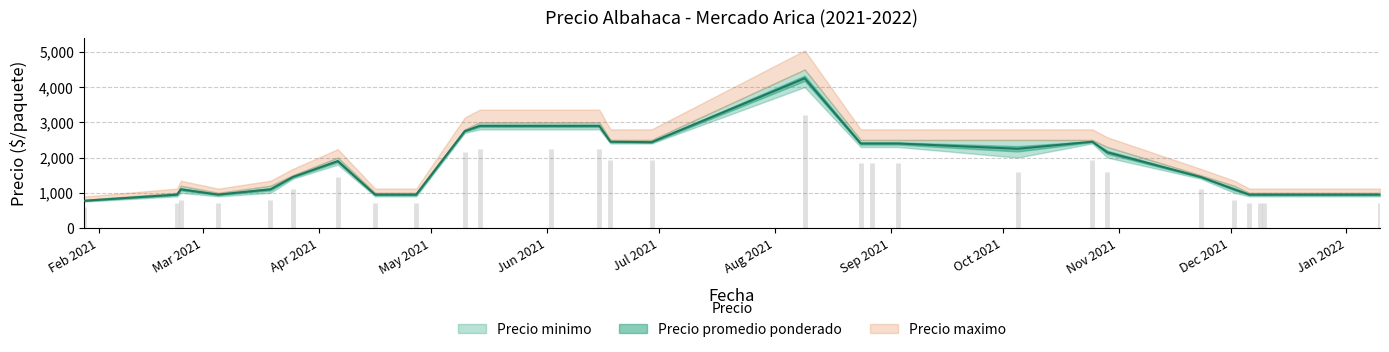

True or false: Precio maximo and Precio promedio ponderado cross at least once.

False